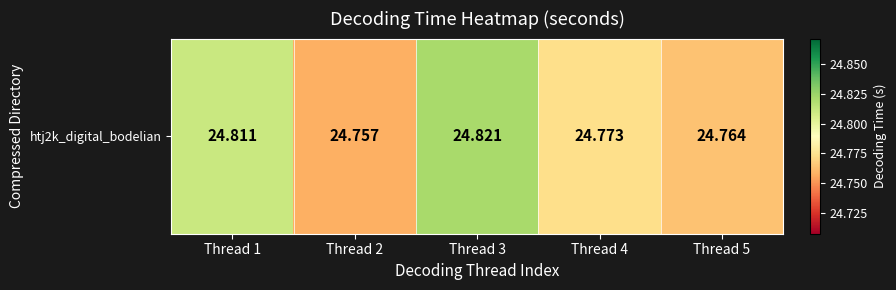

Rank the categories by value from highest to lowest.

Thread 3, Thread 1, Thread 4, Thread 5, Thread 2